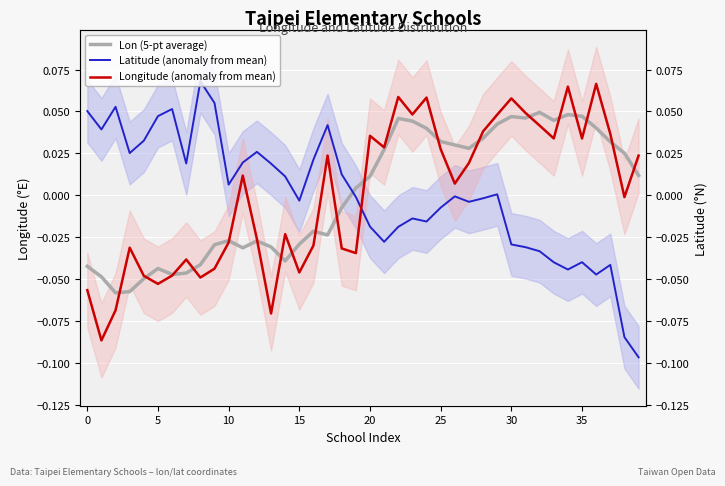

How many data points in Latitude (anomaly from mean) are above 0?

19